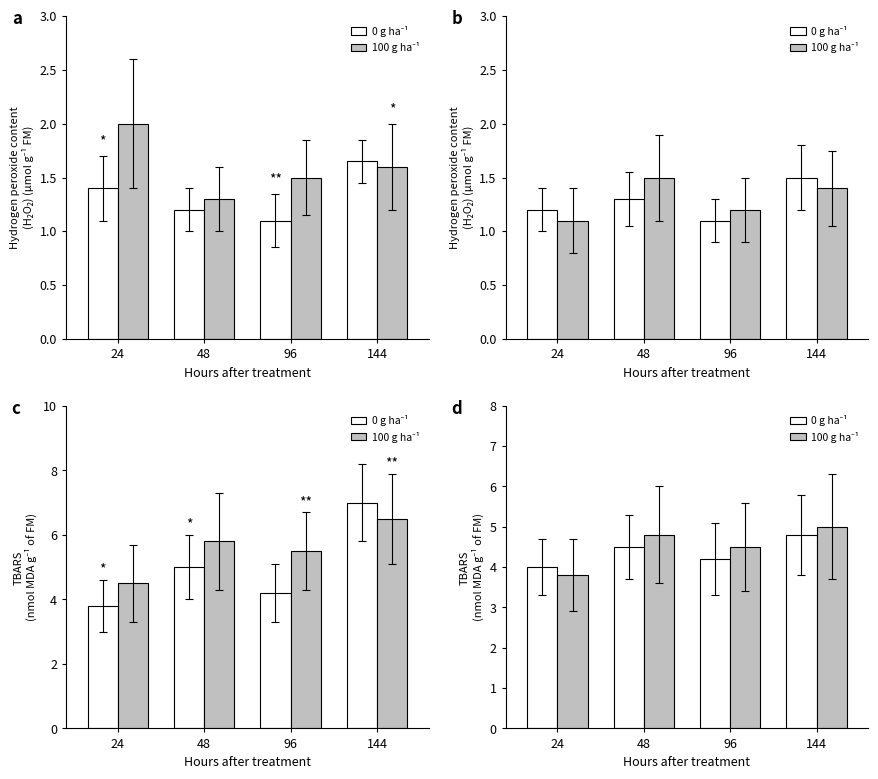

At which category does the chart reach its peak across all series?

144